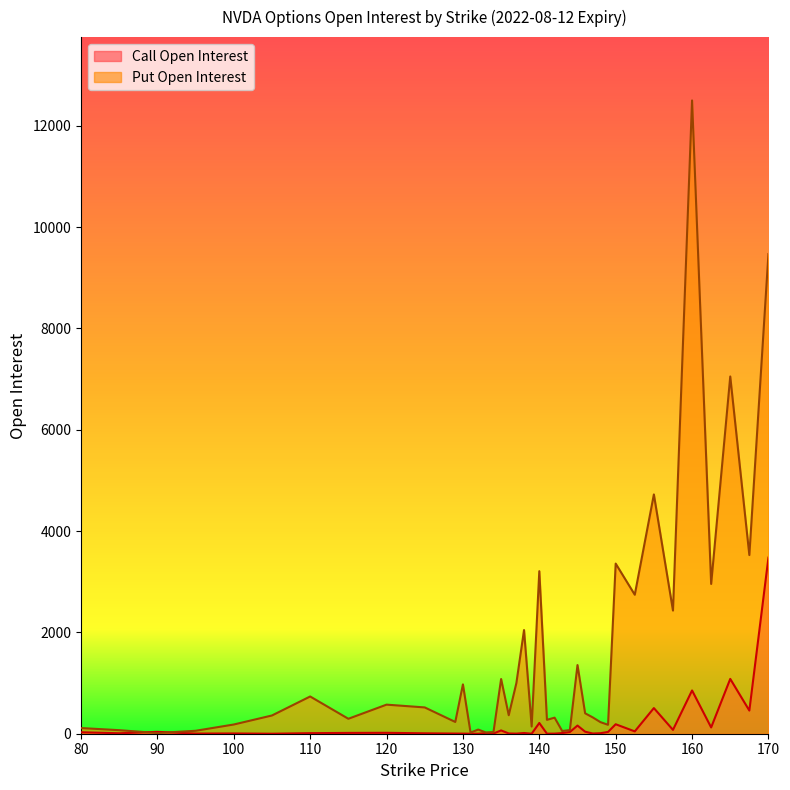

At which label does Call Open Interest first exceed 14?

80